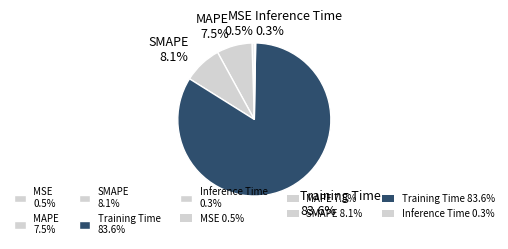

Is there any slice that represents more than half of the pie?

Yes